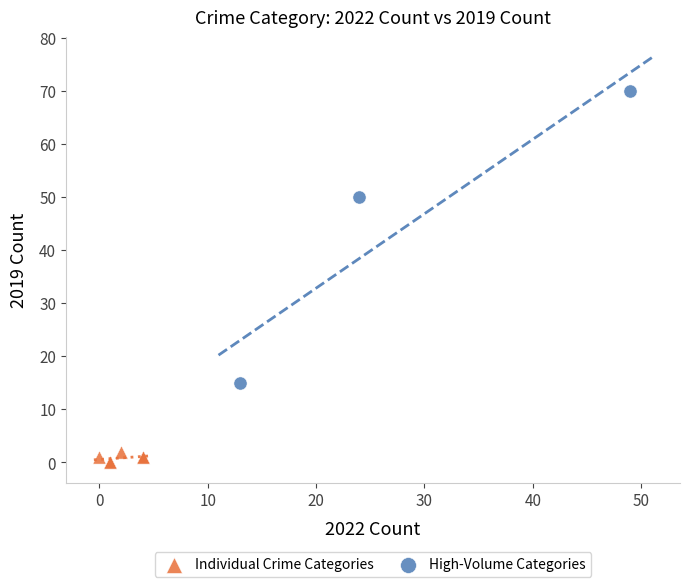

Which series has the largest Y range (max minus min)?

High-Volume Categories